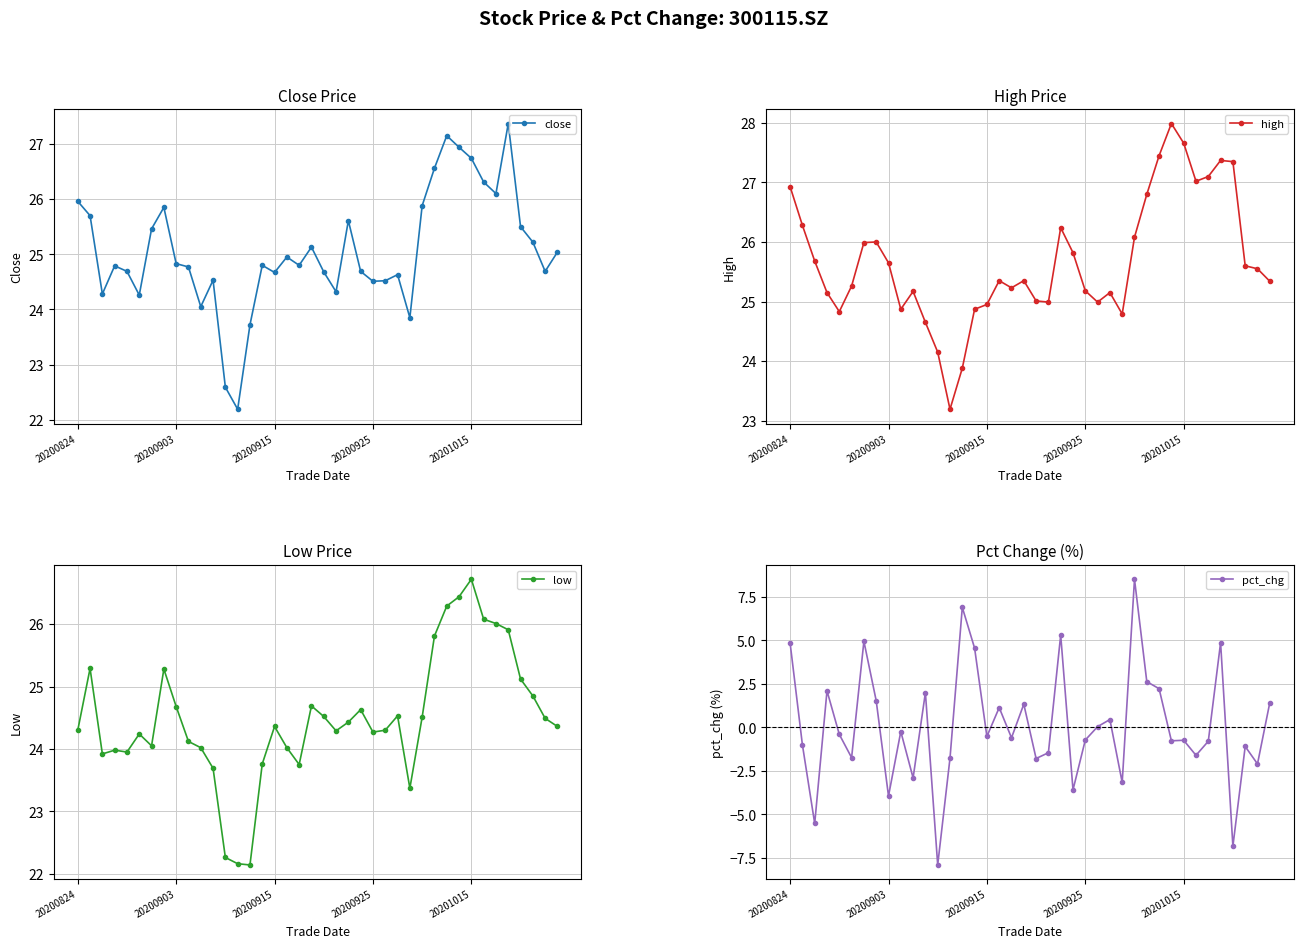

In close, how many points are higher than both neighbors (excluding endpoints)?

10